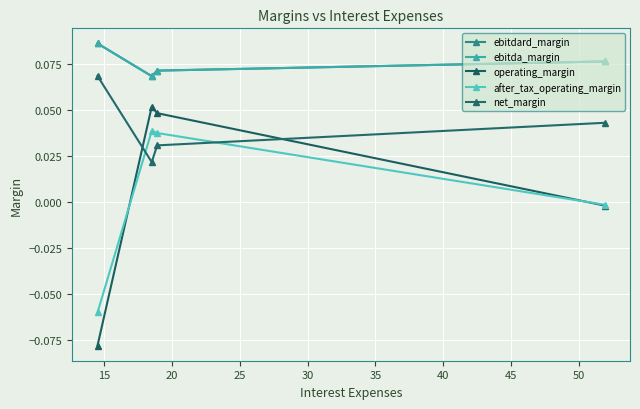

How many lines are shown in the chart?

5